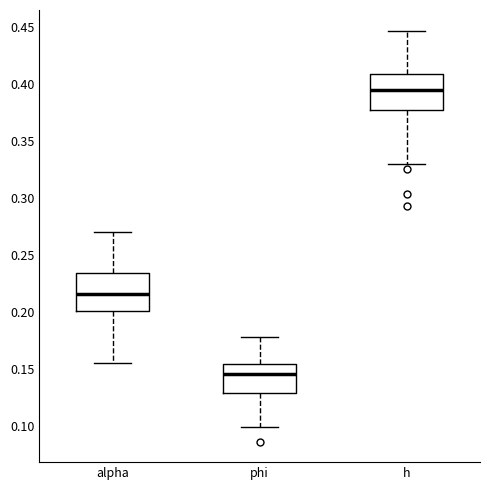

Reading left to right, read every box against the y-axis: the position of its median line, the range the box covers, and the ends of its whiskers. The values are not printed on the chart, so give them approximately, as read against the axis.

alpha: median 0.215, box 0.200 to 0.235, whiskers 0.155 to 0.270
phi: median 0.145, box 0.130 to 0.155, whiskers 0.100 to 0.180
h: median 0.395, box 0.375 to 0.410, whiskers 0.330 to 0.445